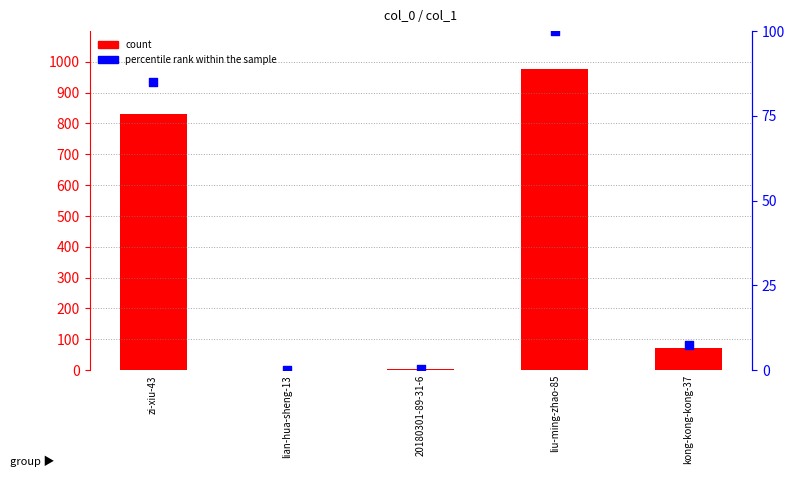

Which series contains the lowest Y value?

count